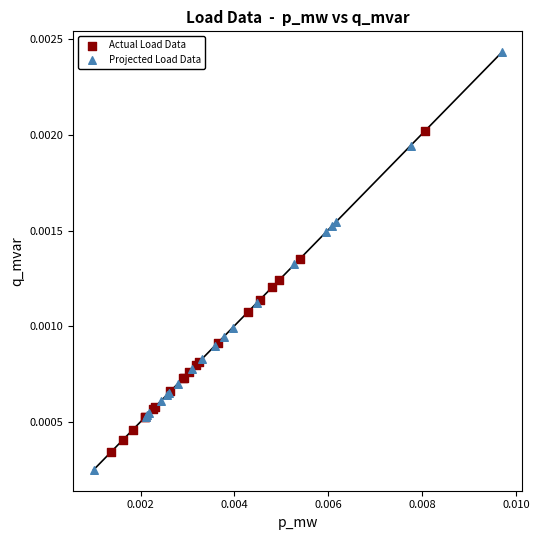

Which series has the largest Y range (max minus min)?

Projected Load Data